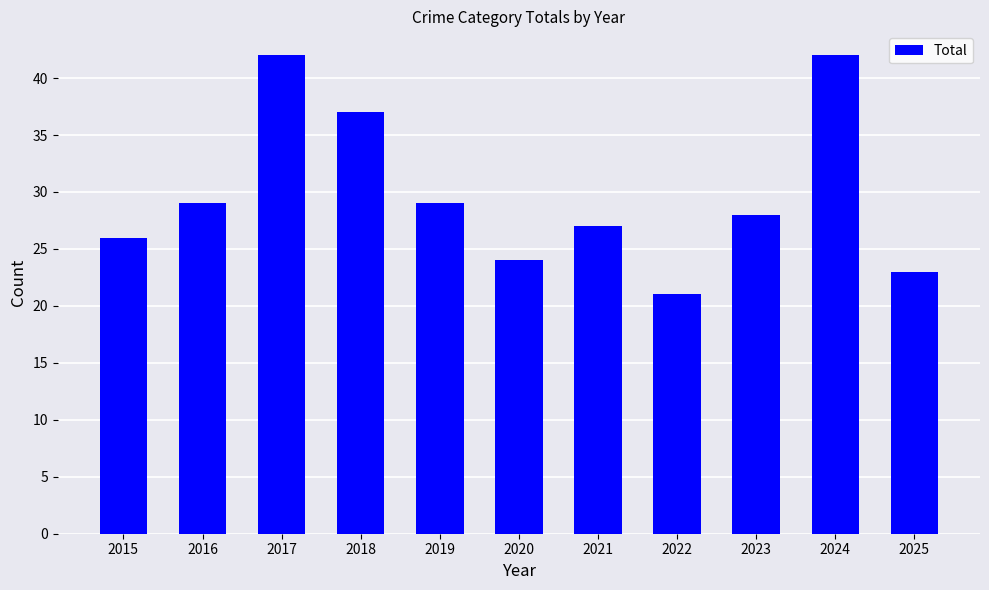

Count the number of categories in the chart.

11